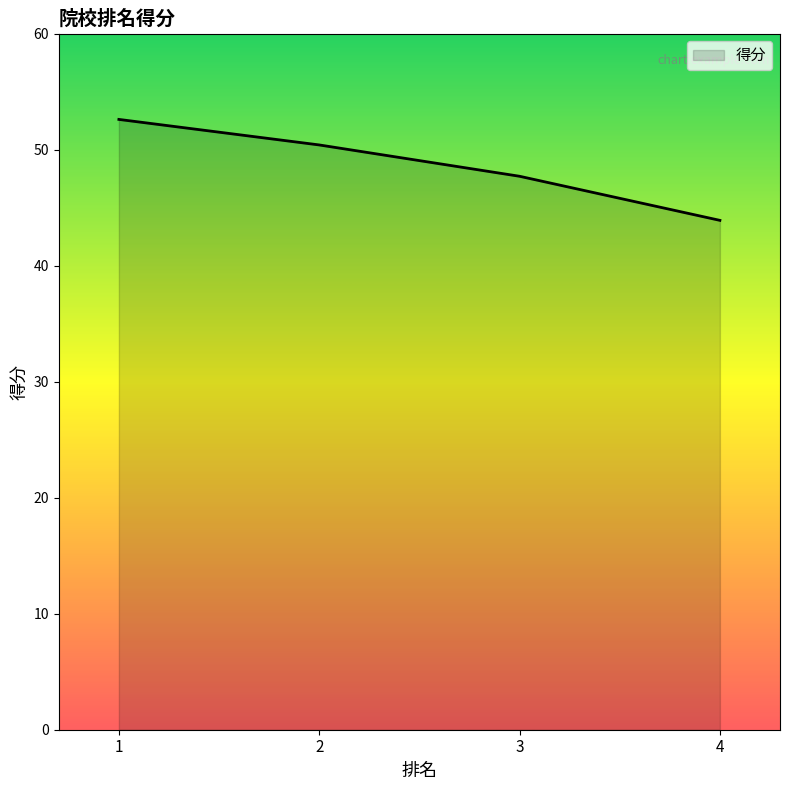

Rank the categories by value from lowest to highest.

4, 3, 2, 1